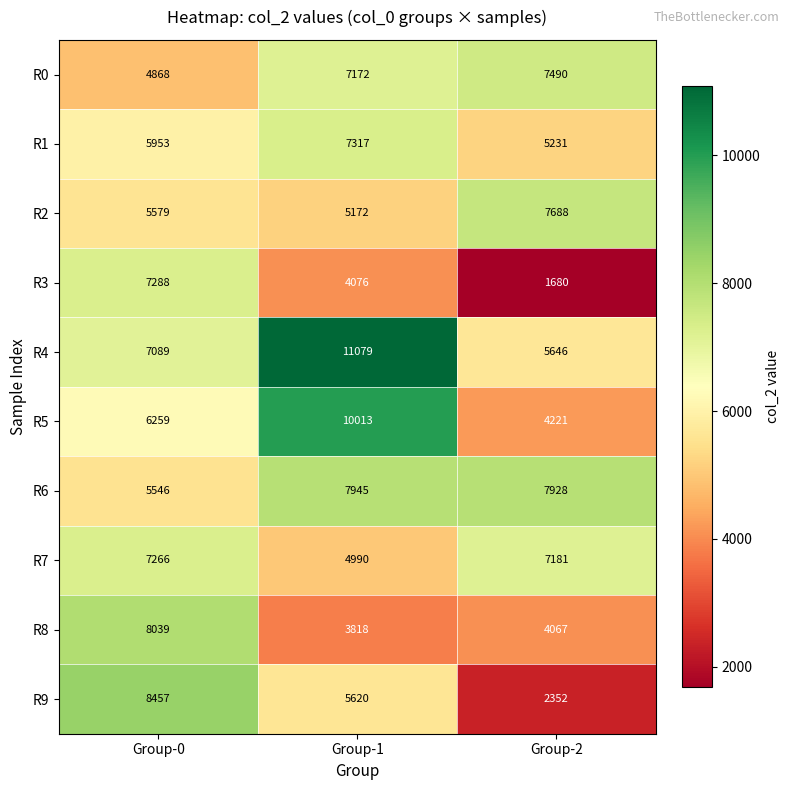

List the series in order of their peak value, lowest first.

R7, R3, R1, R0, R2, R6, R8, R9, R5, R4